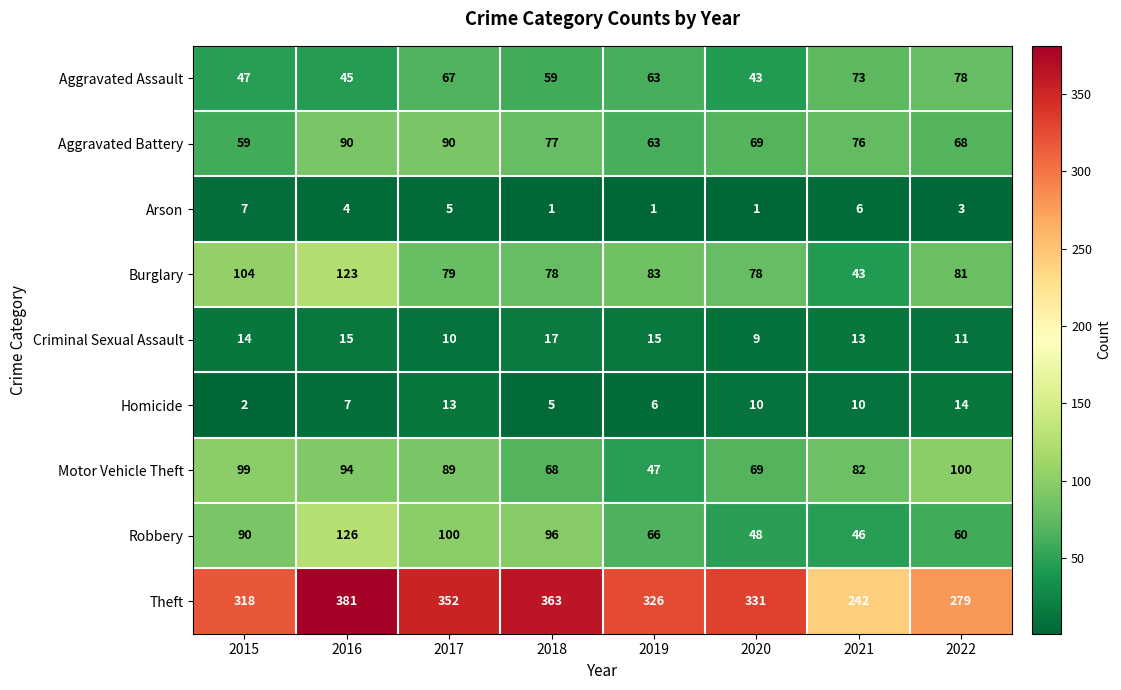

Which series has the largest total across all categories?

Theft